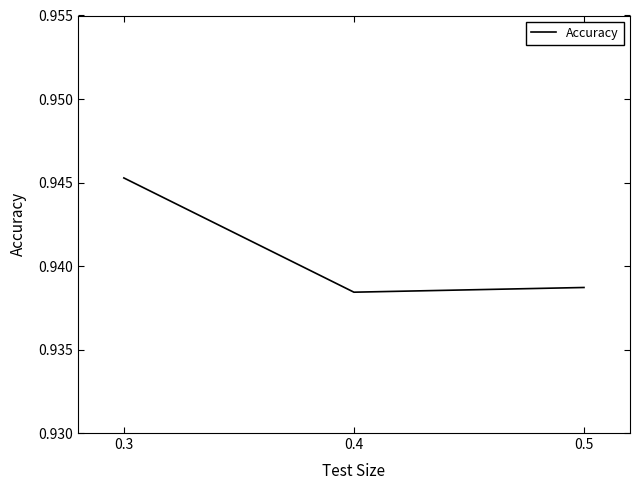

At which category does the chart reach its peak across all series?

0.3